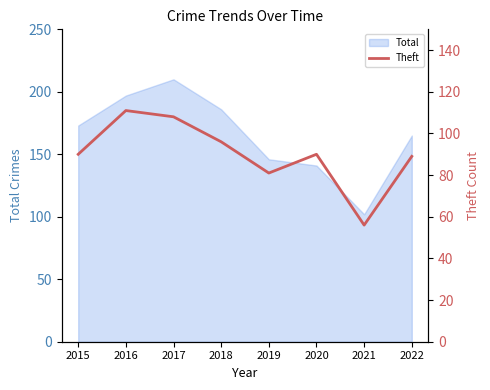

Which category has the lowest value across all series?

2021